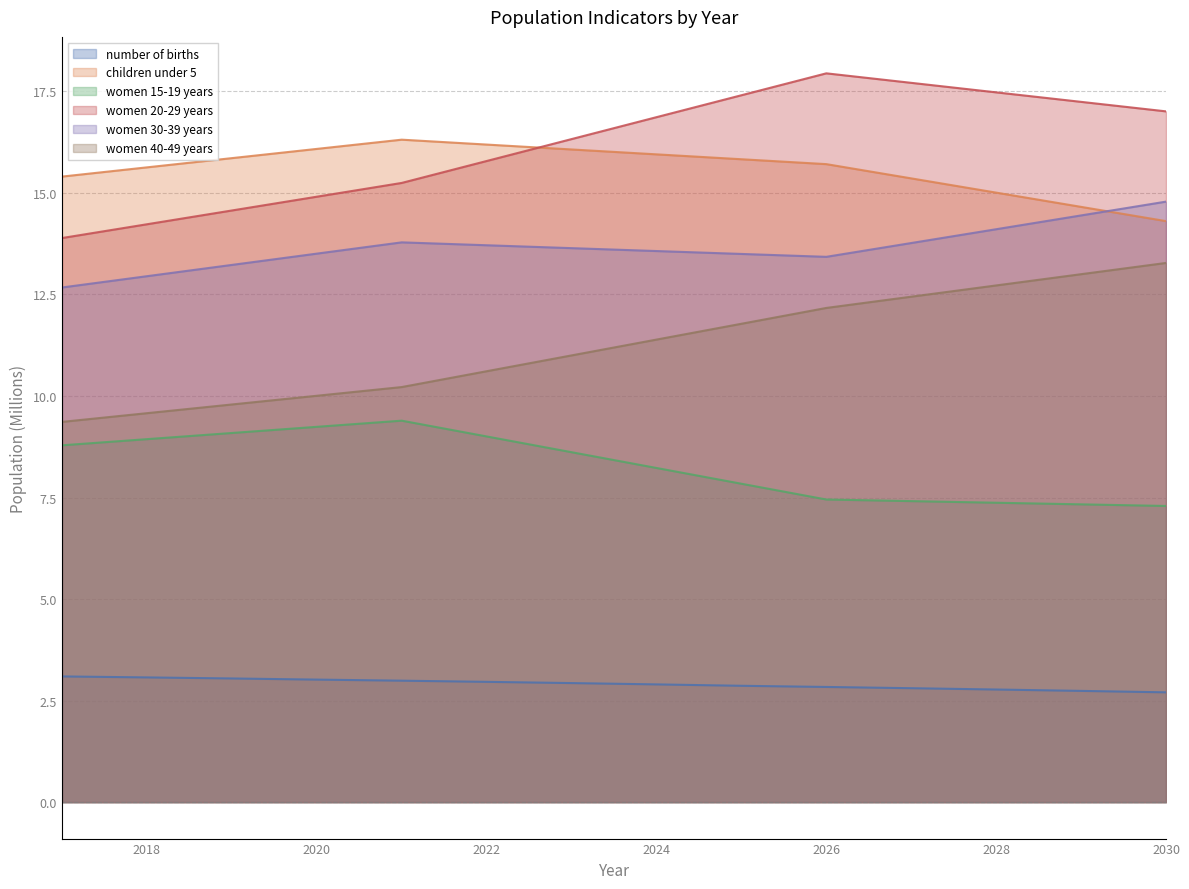

What is the sum of all number of births values?

40.7